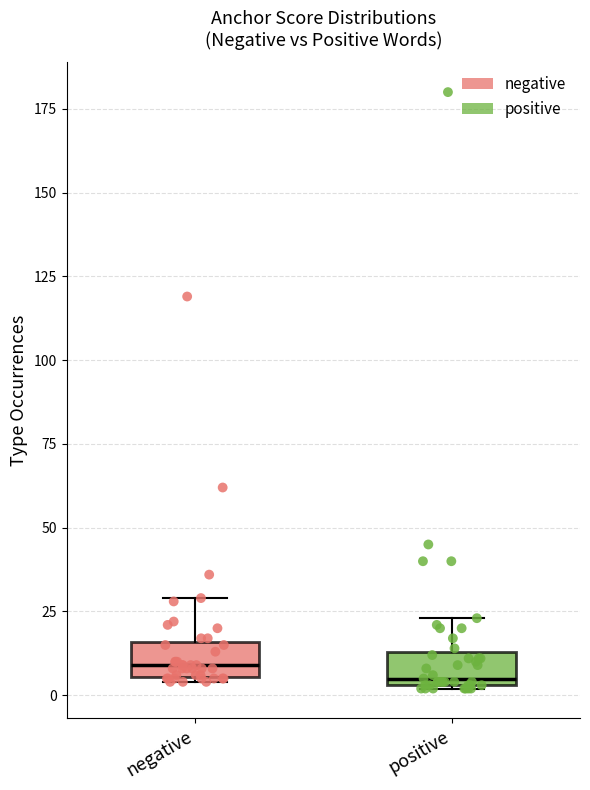

Where is the upper edge of the box for negative on the y-axis? The values are not printed on the chart, so give them approximately, as read against the axis.

15